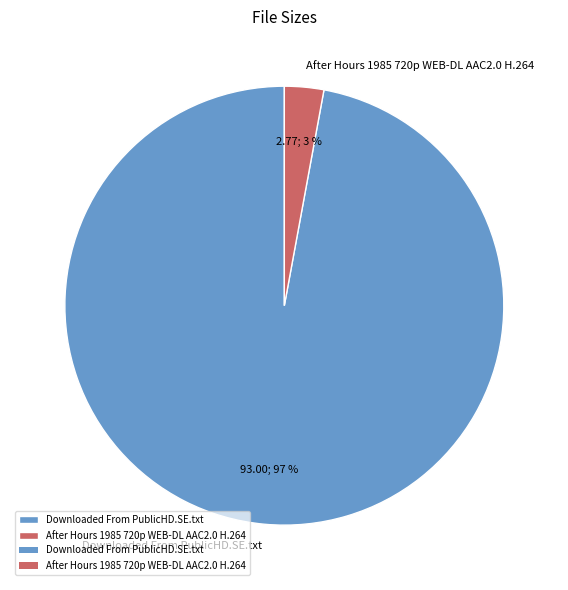

Which slice is the smallest?

After Hours 1985 720p WEB-DL AAC2.0 H.264